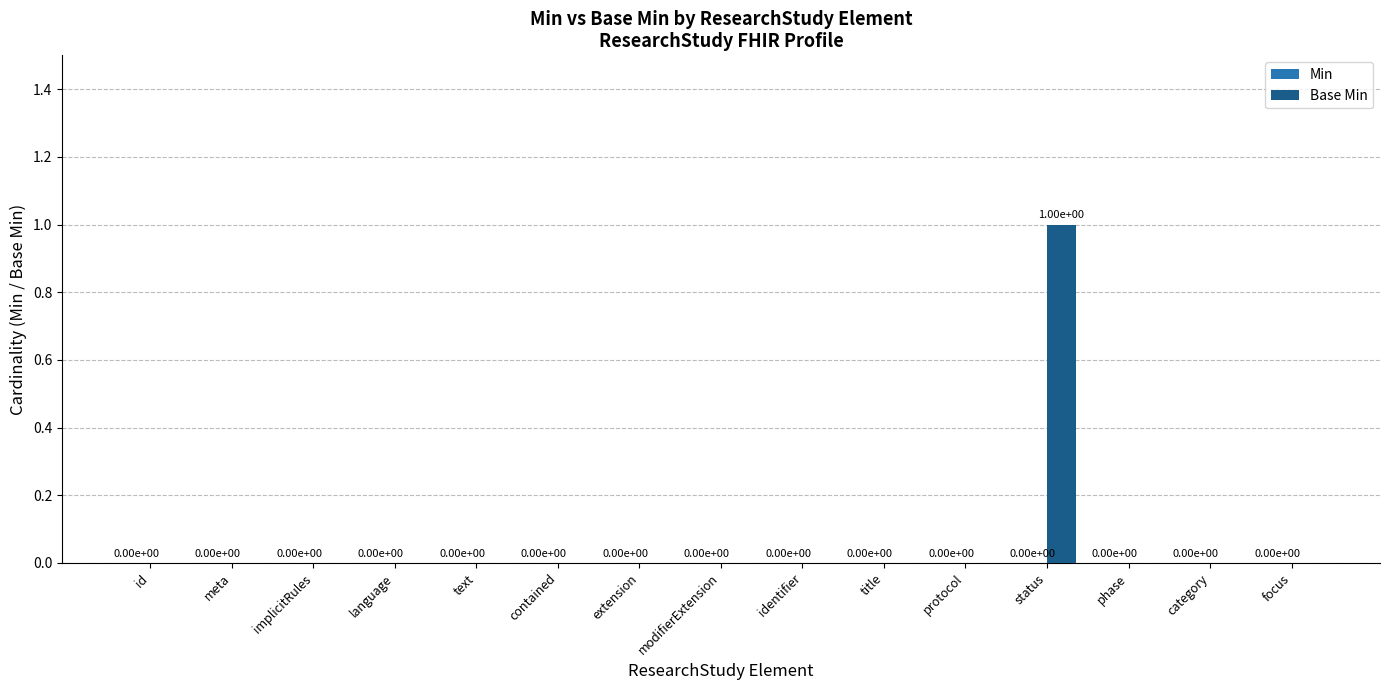

The value at extension is 0. True or false?

True